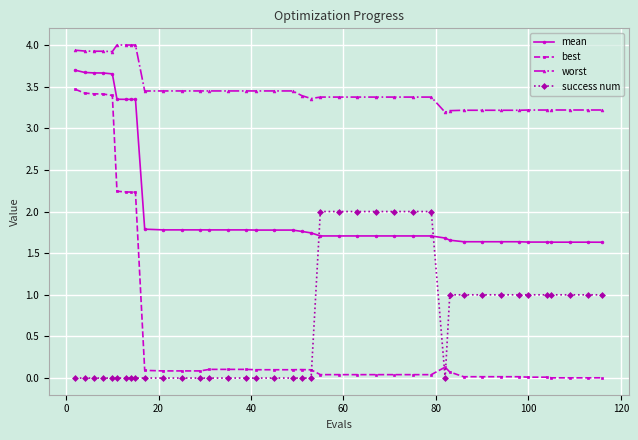

What is the sum of all success num values?

25.0